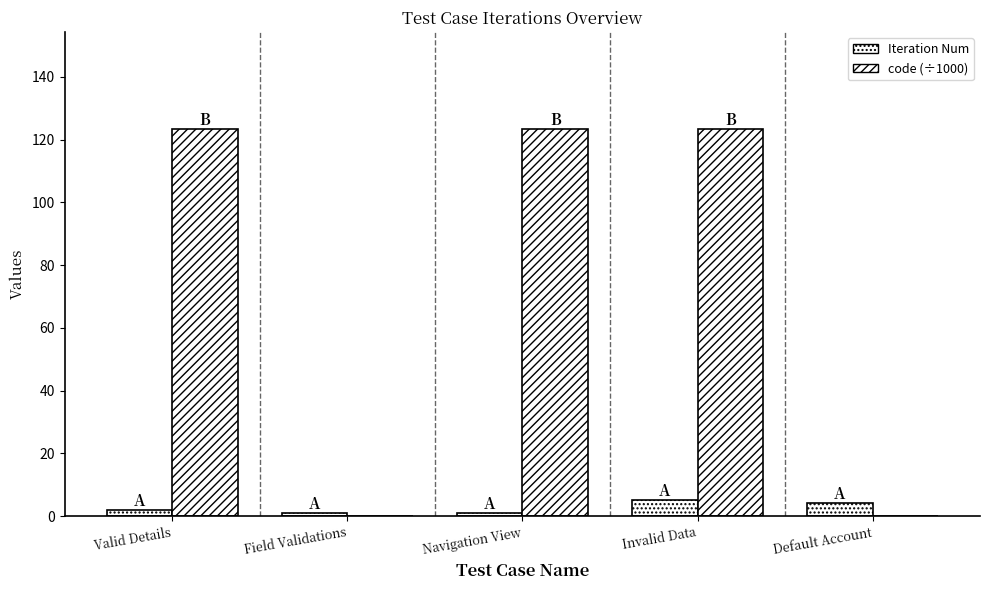

Reading right to left, list all the values displayed in this chart.

Iteration Num: 4.0	5.0	1.0	1.0	2.0
code (÷1000): 0.0	123.5	123.5	0.0	123.5